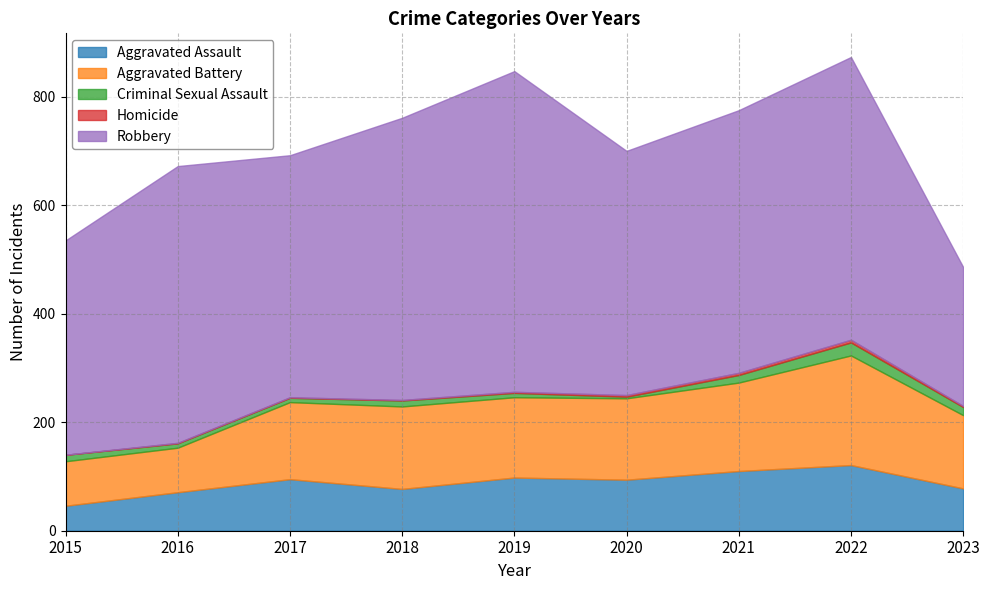

At which category does Homicide reach its first local peak?

2022